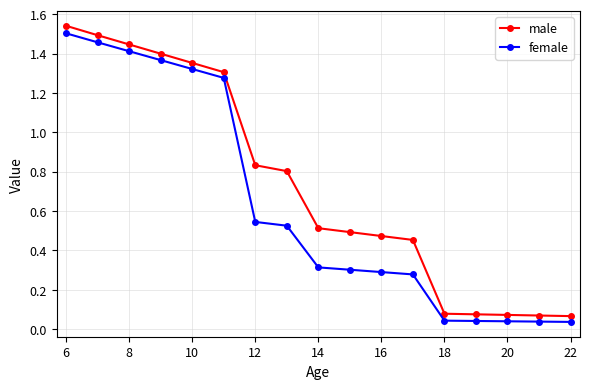

How many lines are shown in the chart?

2